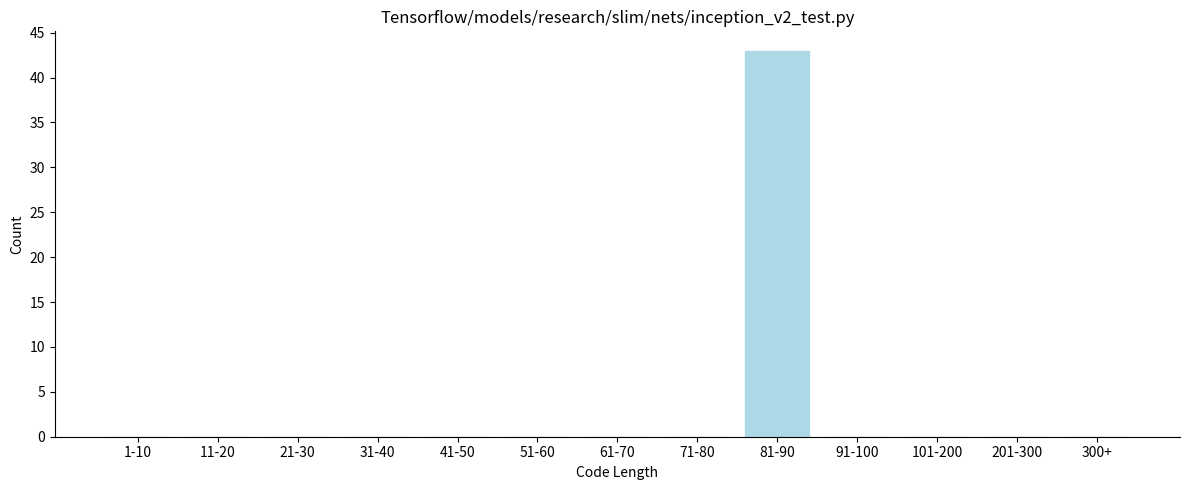

Reading left to right, transcribe all the data shown in this chart.

1-10=0	11-20=0	21-30=0	31-40=0	41-50=0	51-60=0	61-70=0	71-80=0	81-90=43	91-100=0	101-200=0	201-300=0	300+=0